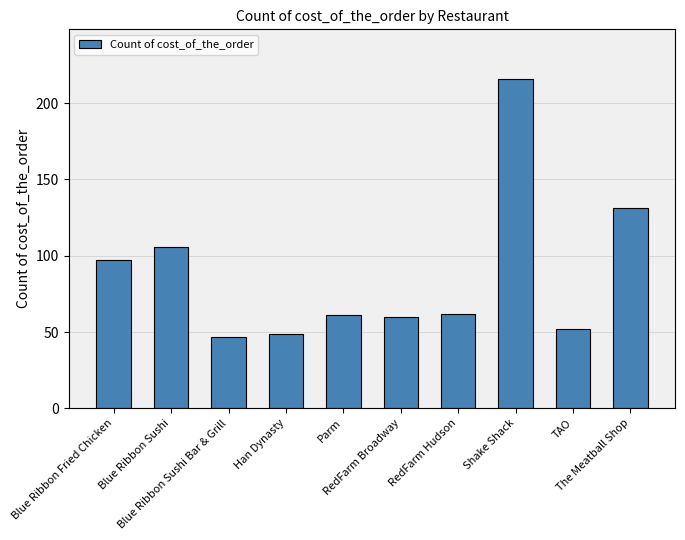

Is it true that the value at Han Dynasty is 15?

False